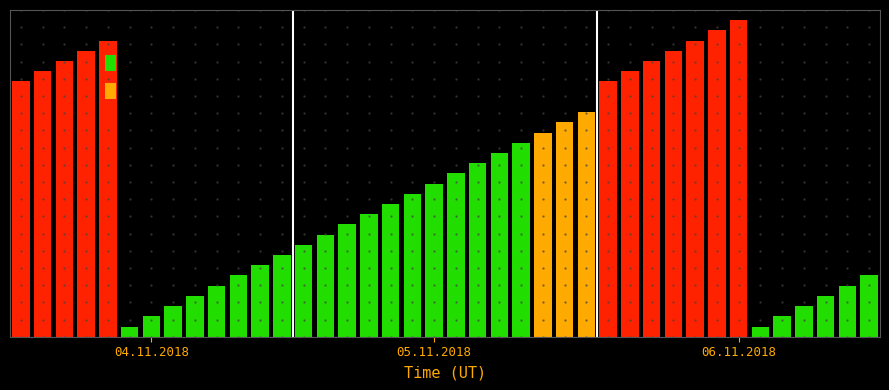

Are the bars grouped side by side (vs. stacked)?

No